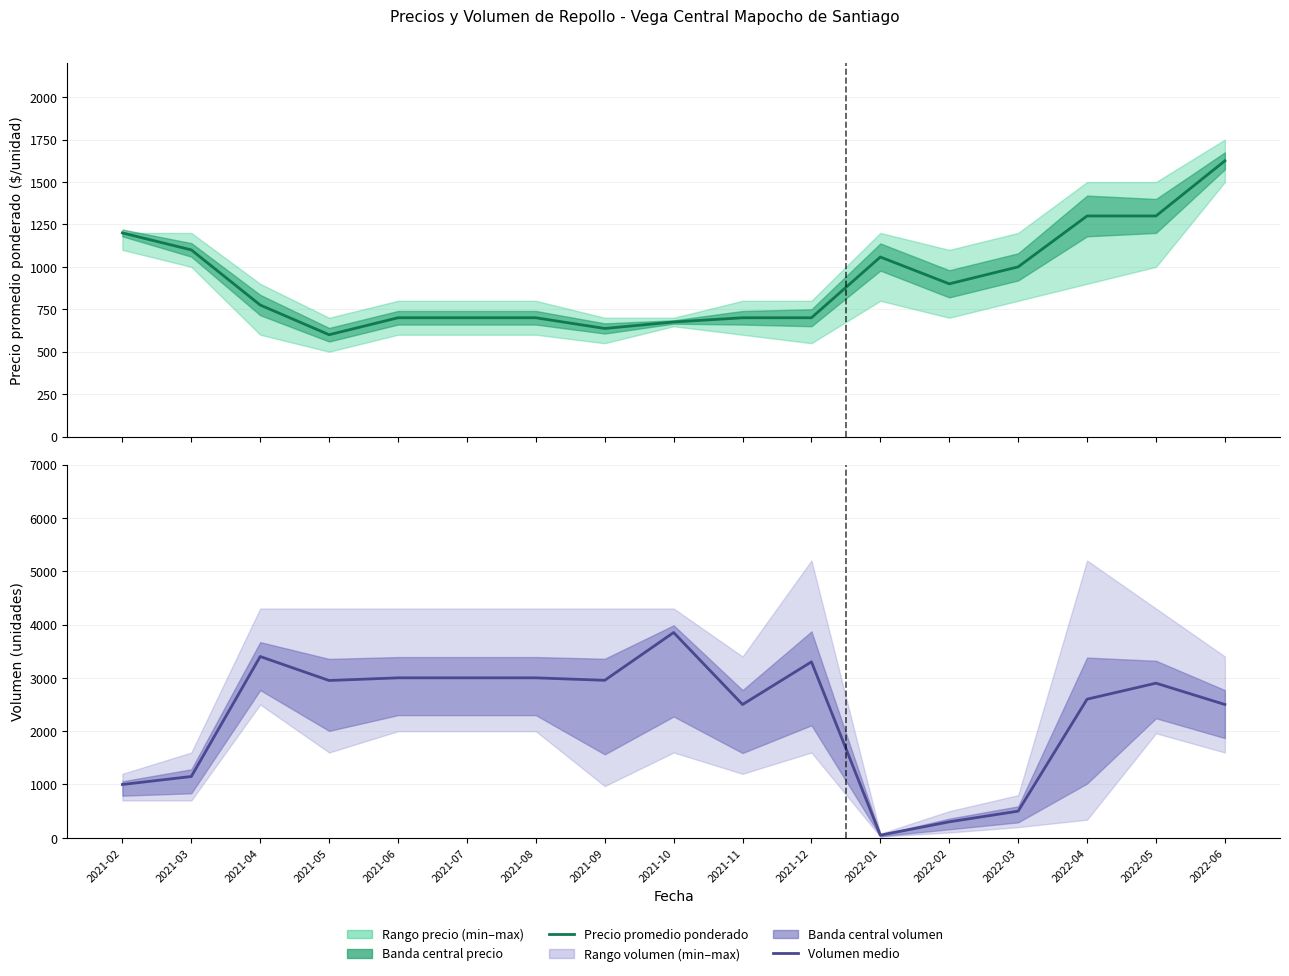

What is the average value of the Precio promedio ponderado series?

922